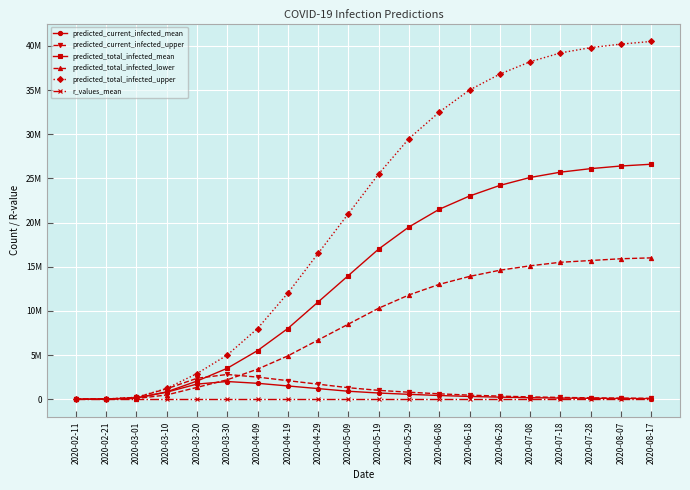

Does the chart display data point markers on the line(s)?

Yes